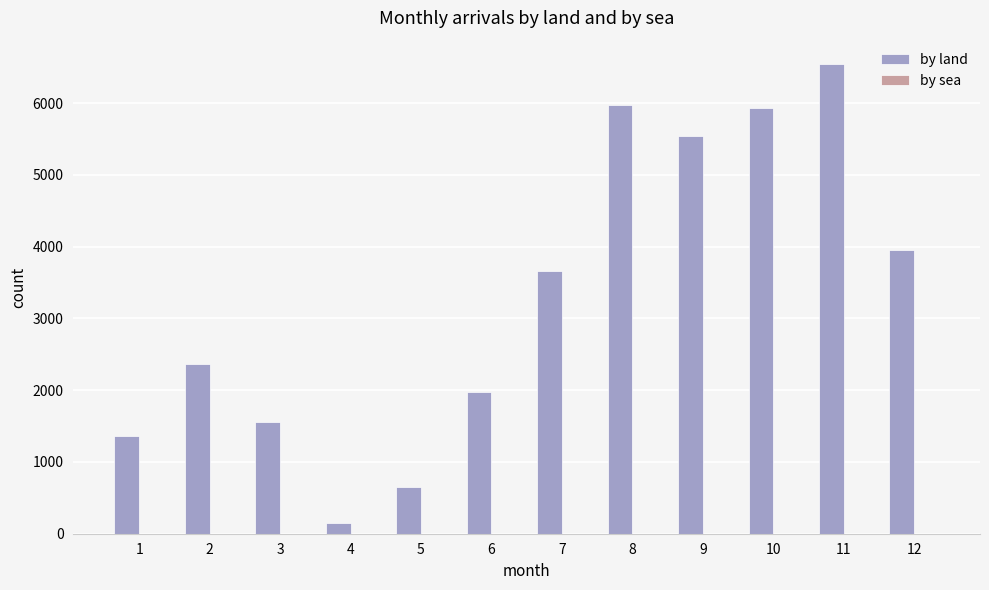

Does the chart contain any negative values?

No